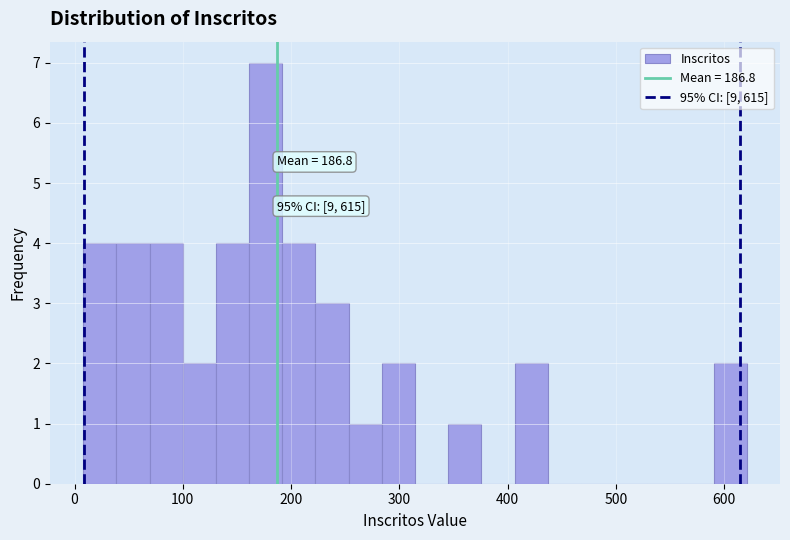

Around what value on the x-axis is the tallest bar? Give the approximate position of its centre, as read against the axis.

180